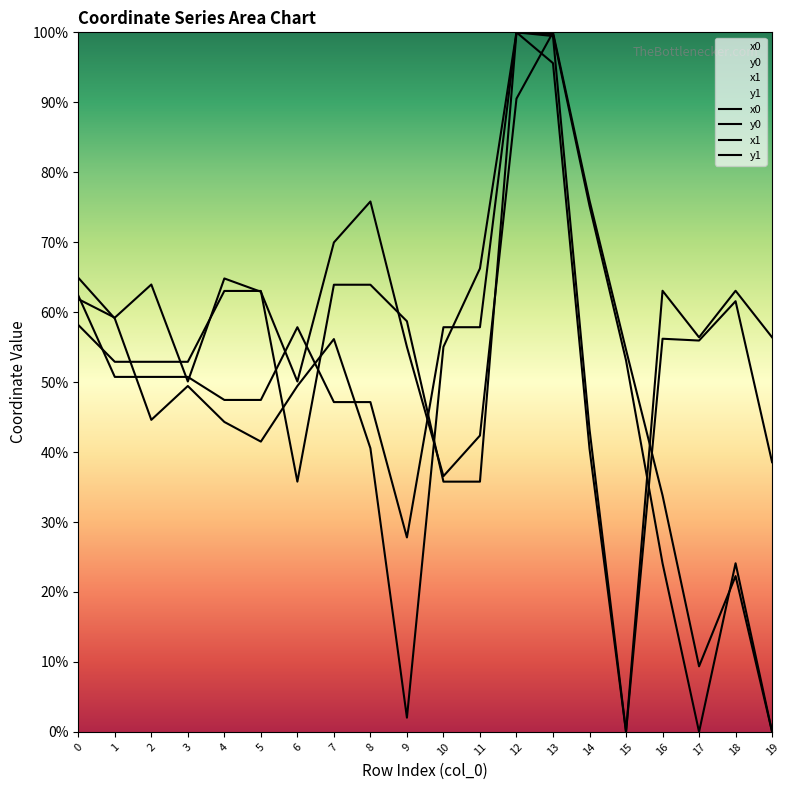

At which category does y0 reach its first local peak?

12